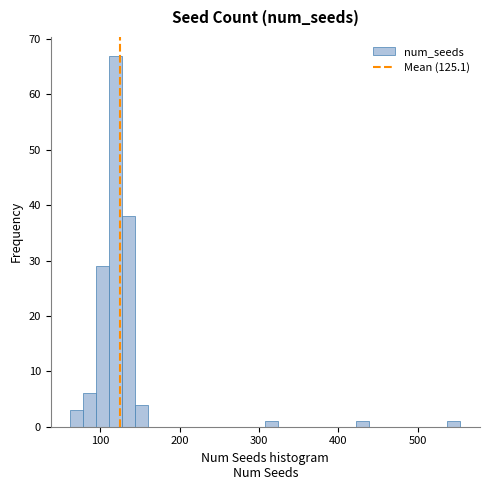

Read against the x-axis, roughly where is the centre of the tallest bar?

120